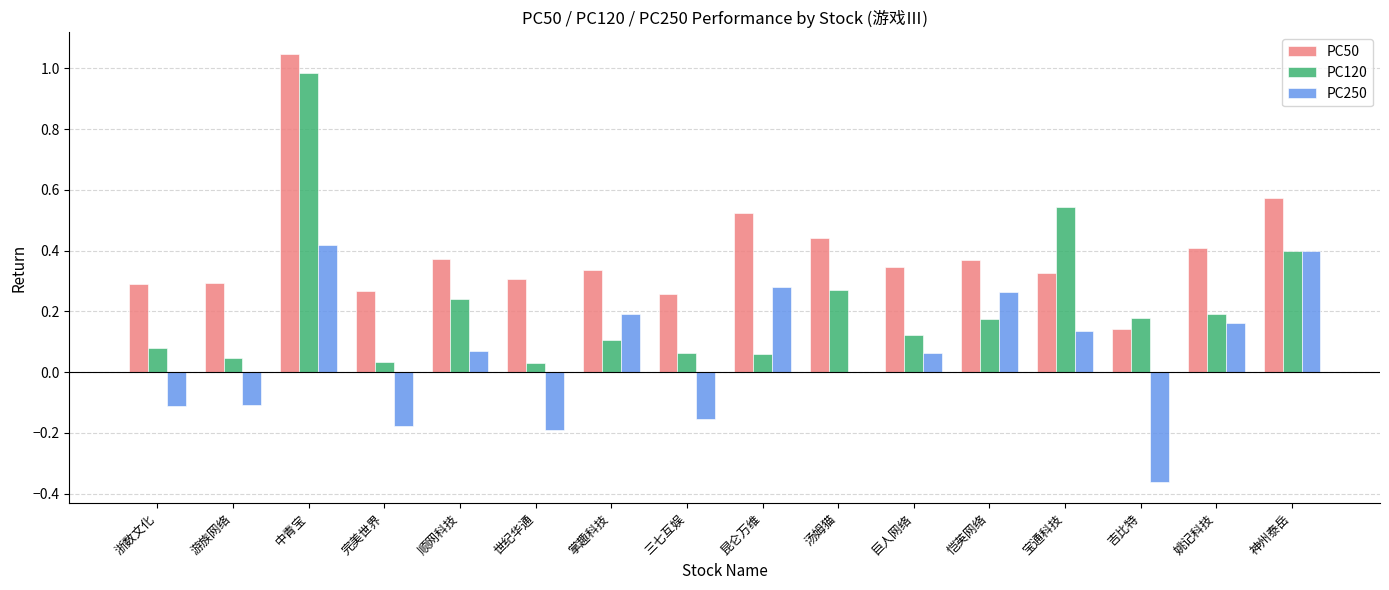

What is the sum of all PC120 values?

3.5